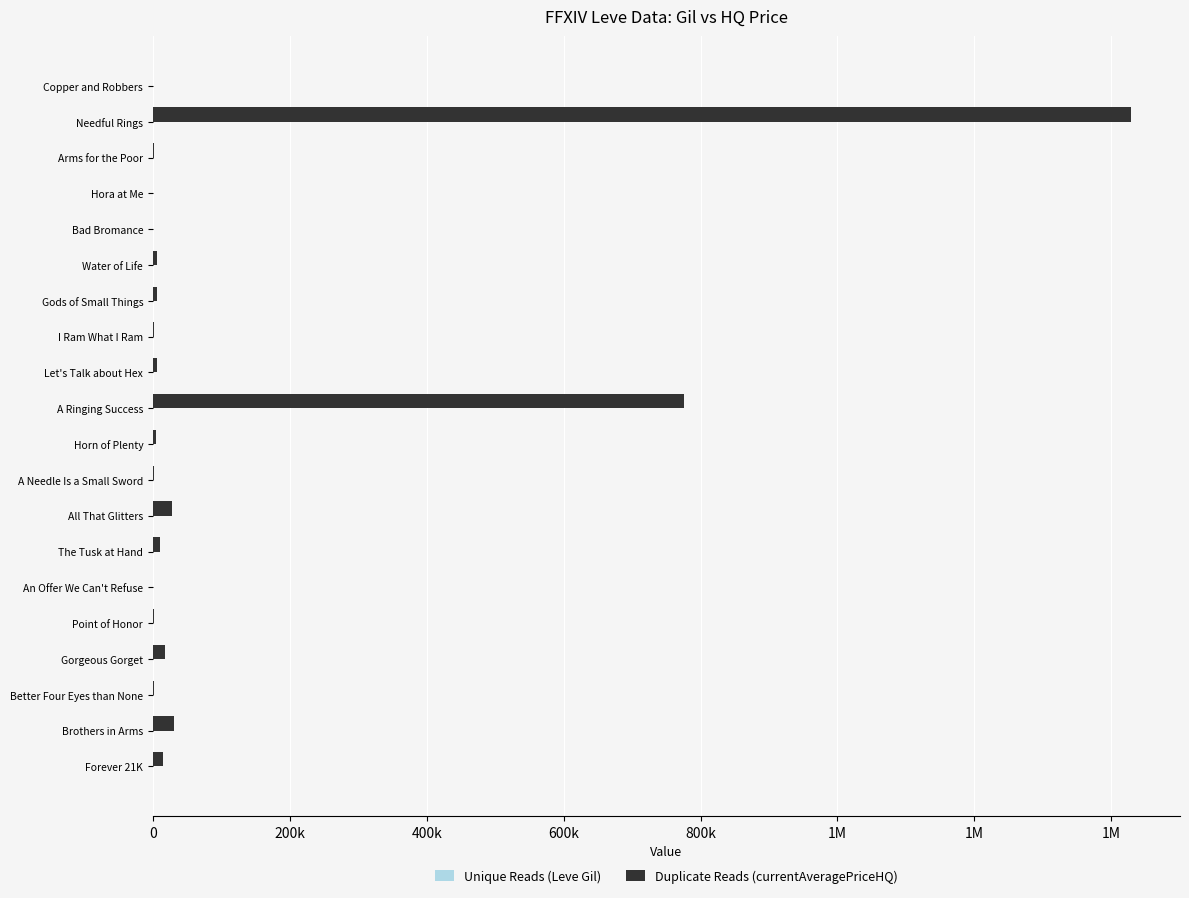

How many bars are there in each group?

2